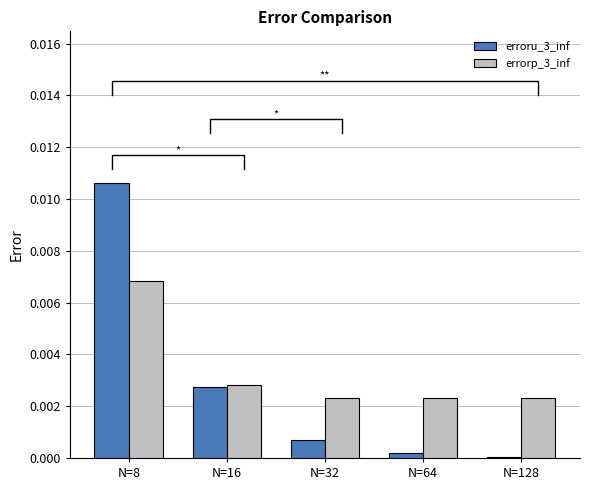

What are all the series names shown in the legend?

erroru_3_inf, errorp_3_inf